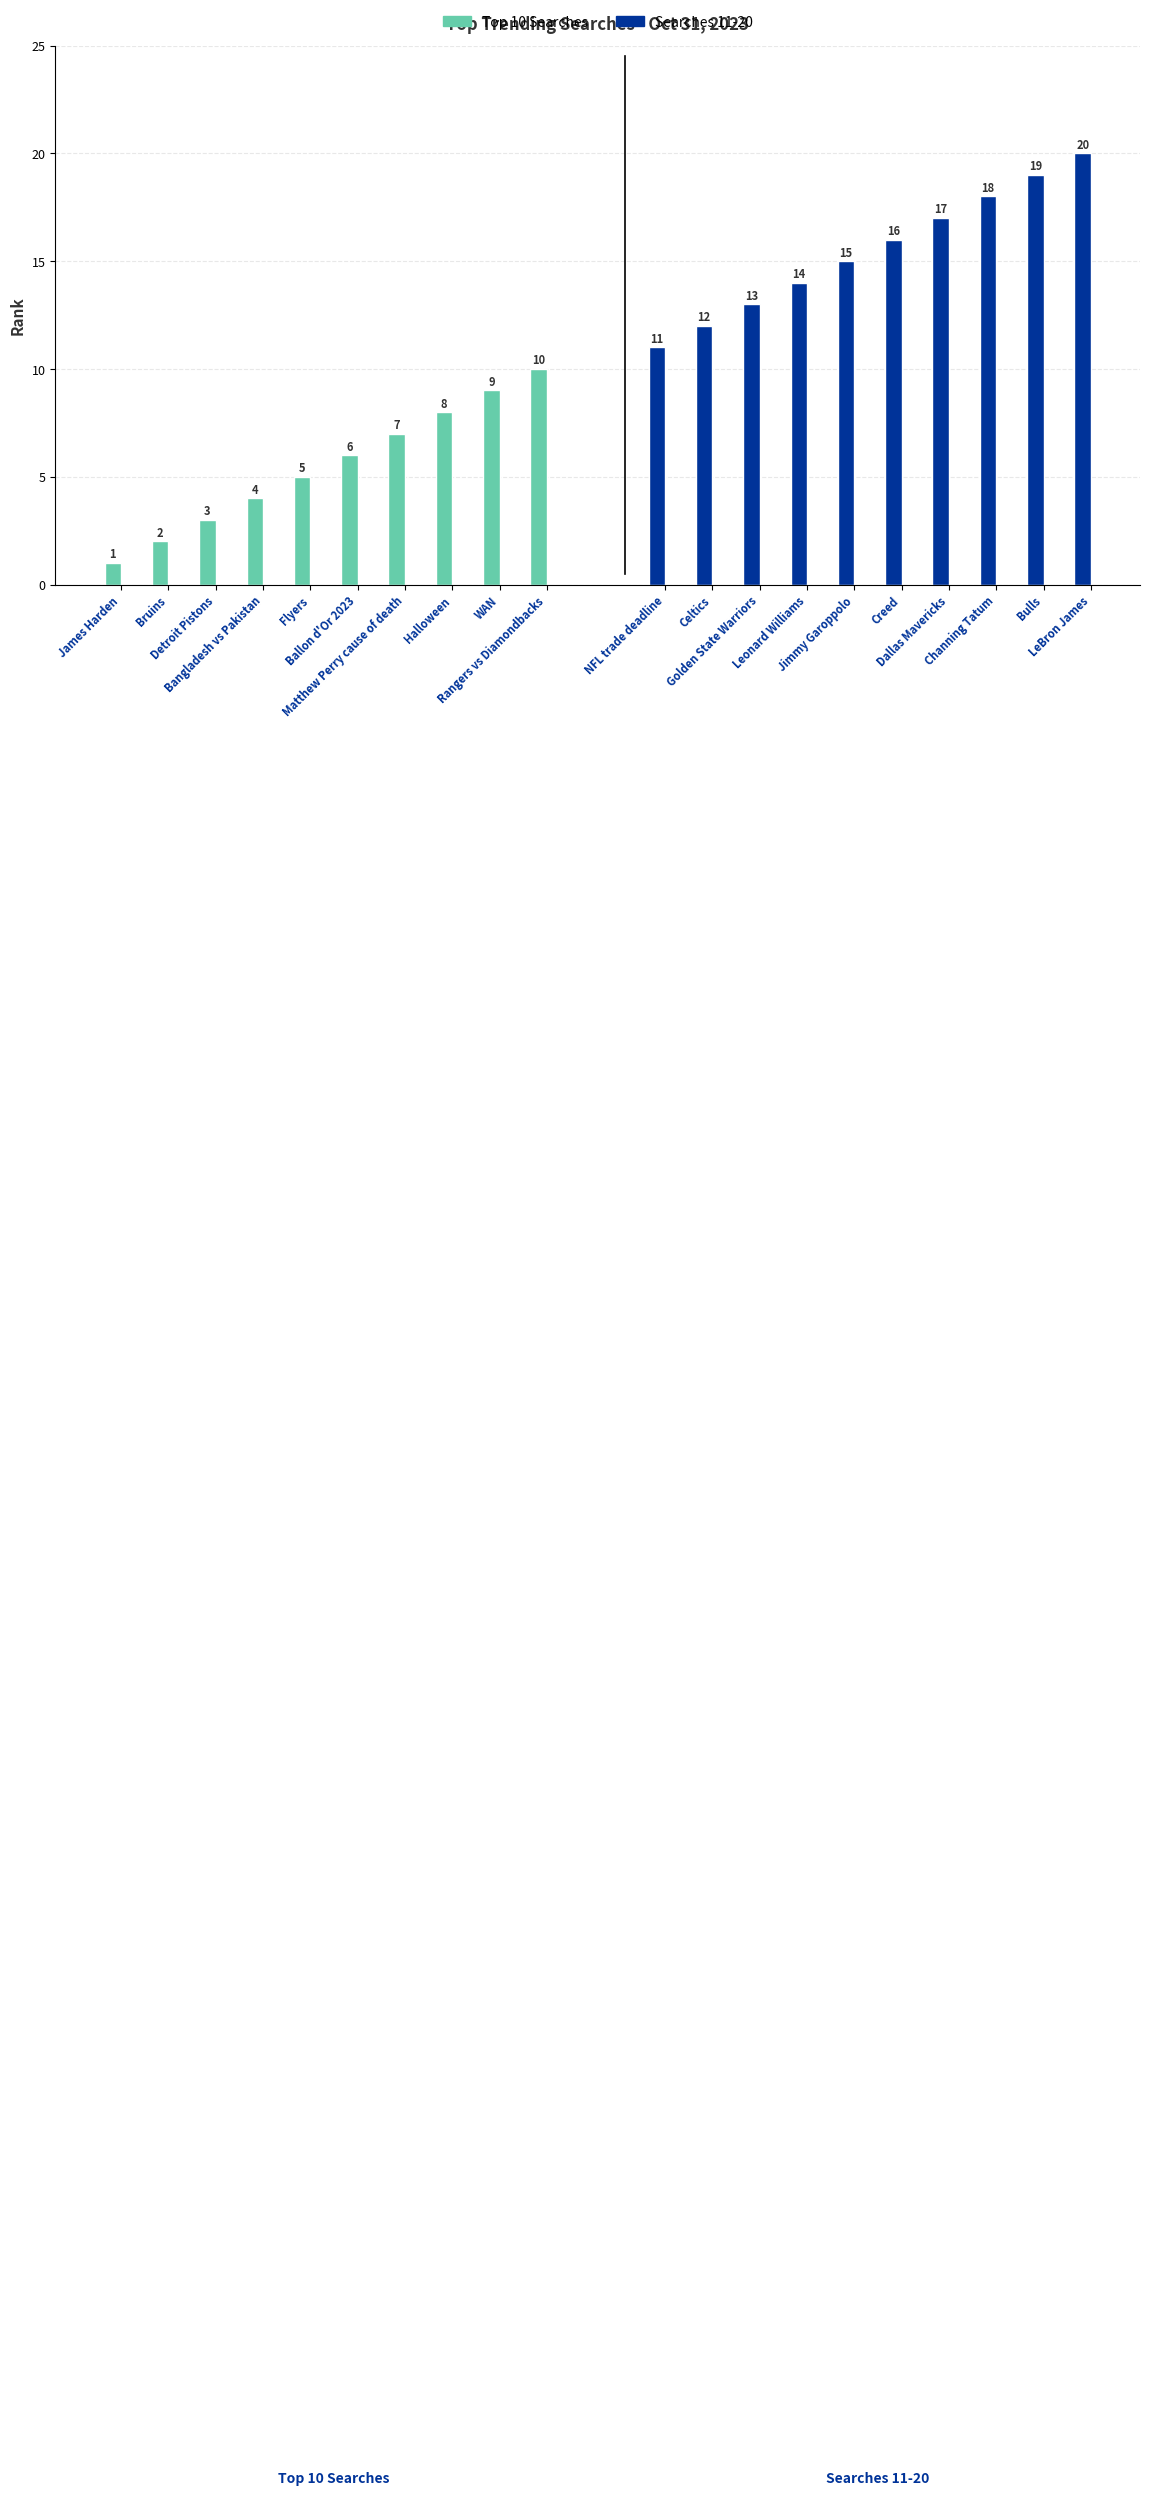

Which category has the lowest value across all series?

James Harden